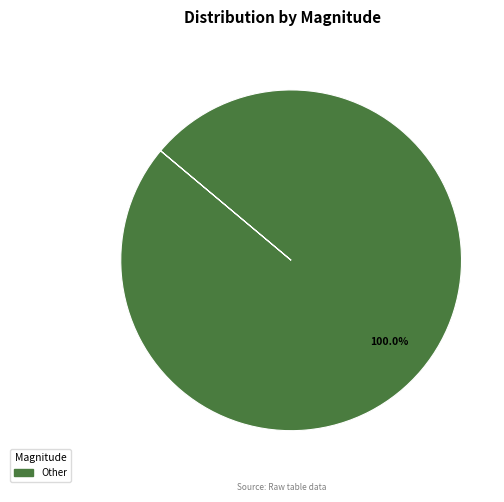

Is there a majority slice in this chart?

Yes